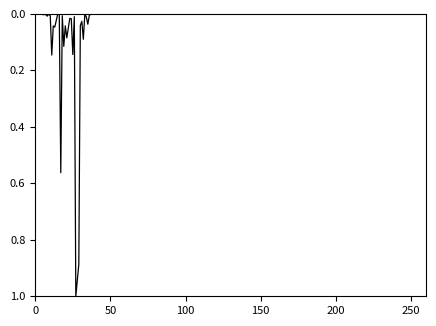

Does the chart display data point markers on the line(s)?

No